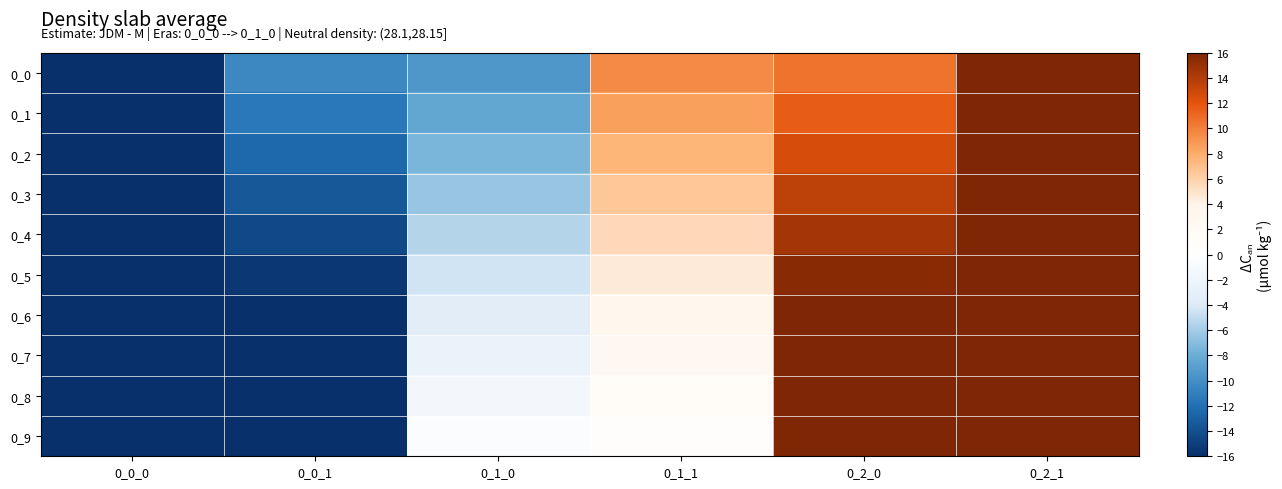

Which series has the largest total across all categories?

0_0